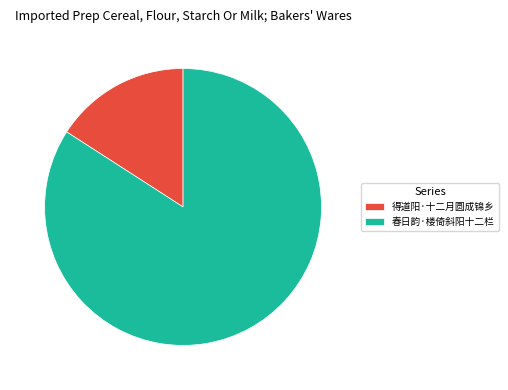

To the nearest percent, what is the difference between the largest and smallest slice percentages?

68%